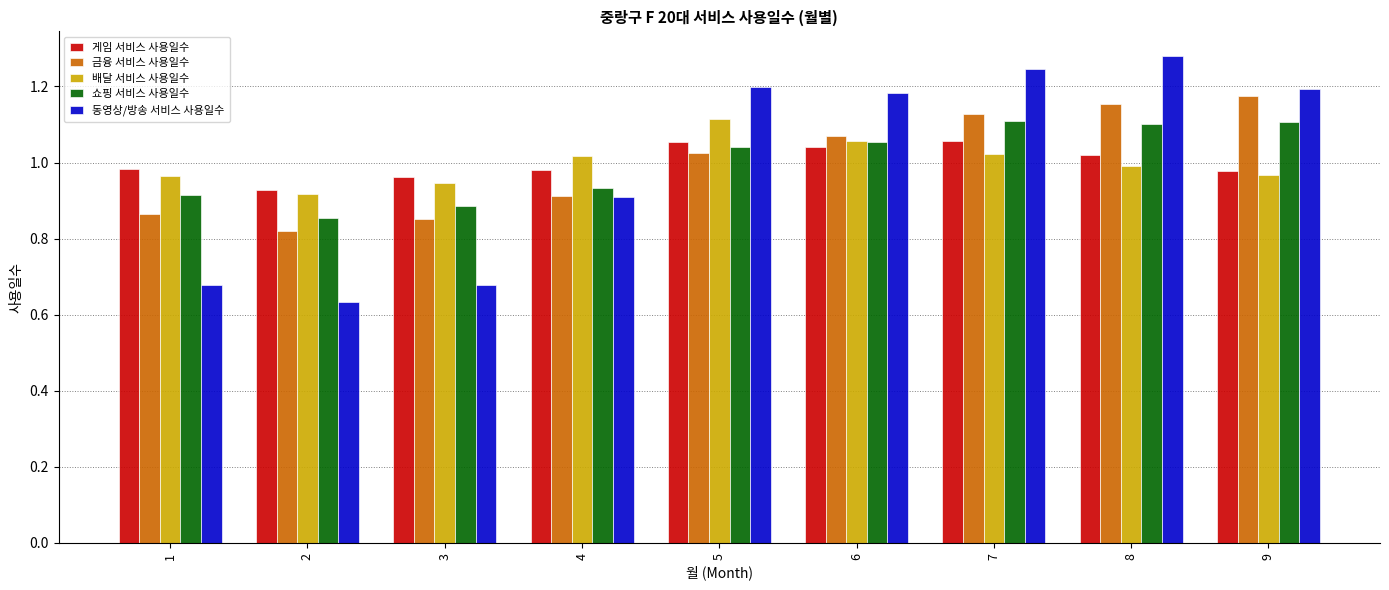

At how many categories does at least one series exceed 0?

9